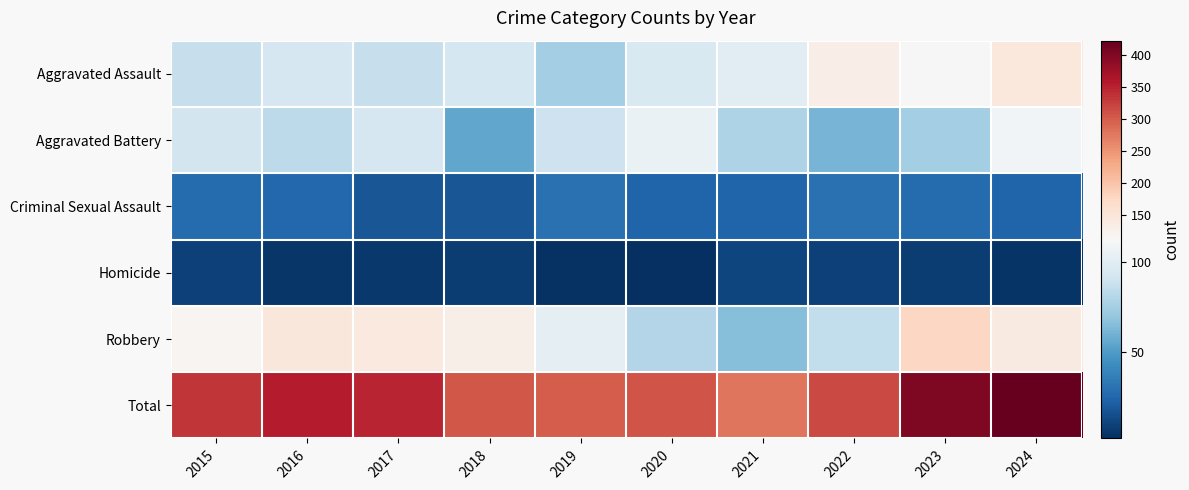

Which series has the largest range (max minus min)?

Total